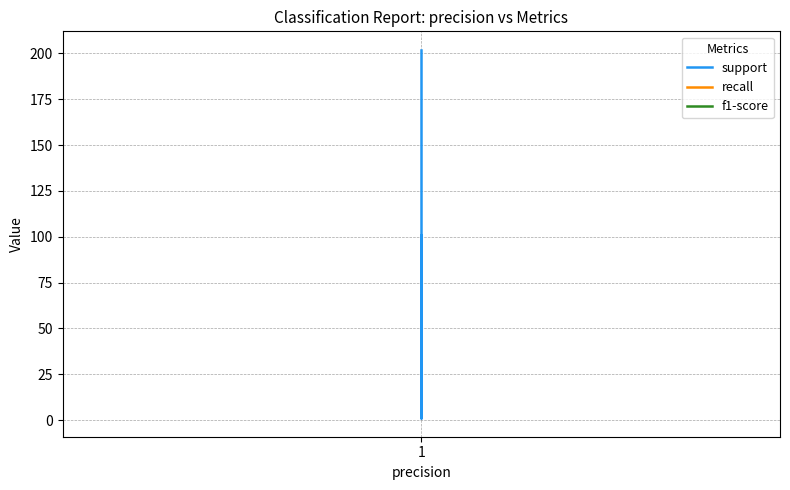

Which series changed the most between 1 and 1?

support